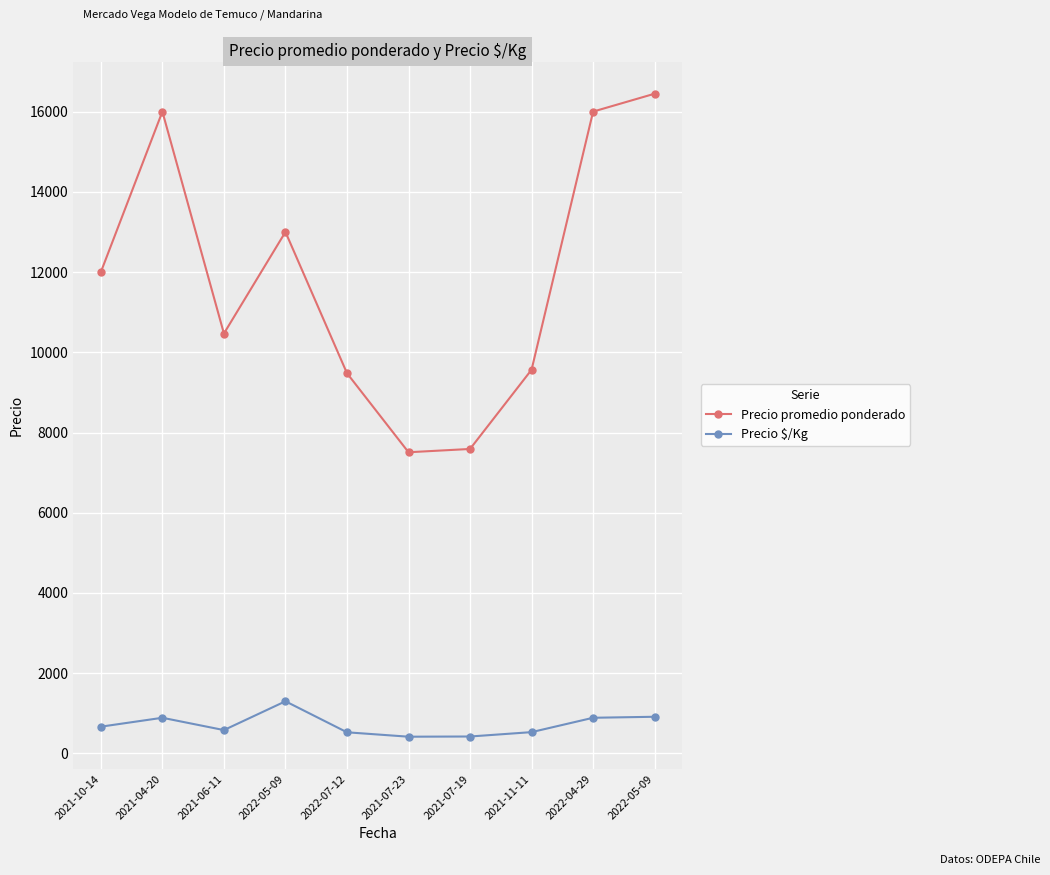

Where is the first local minimum for Precio $/Kg?

2021-06-11